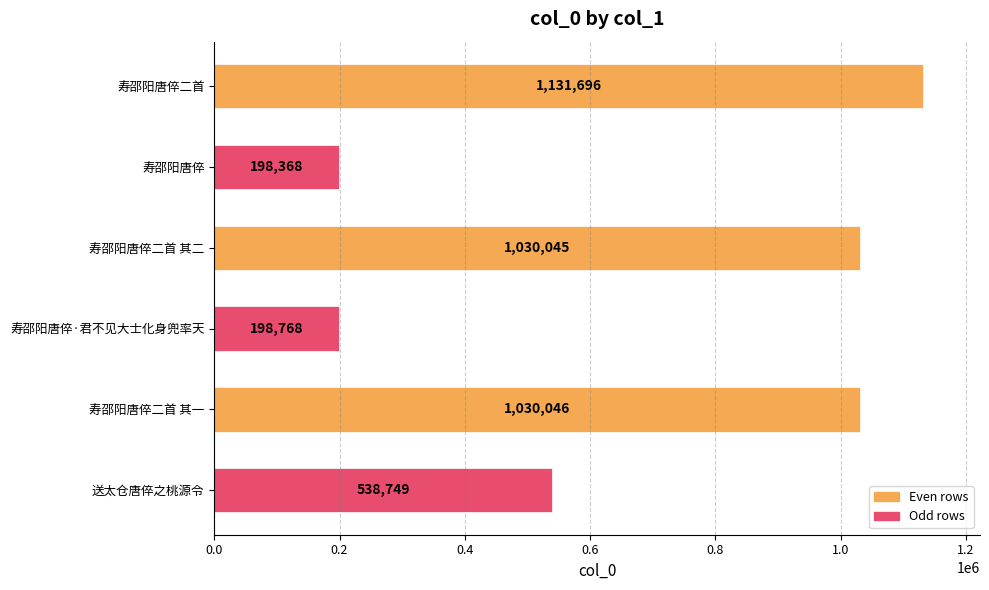

What value does the data have at 送太仓唐倅之桃源令, to the nearest 100?

538700